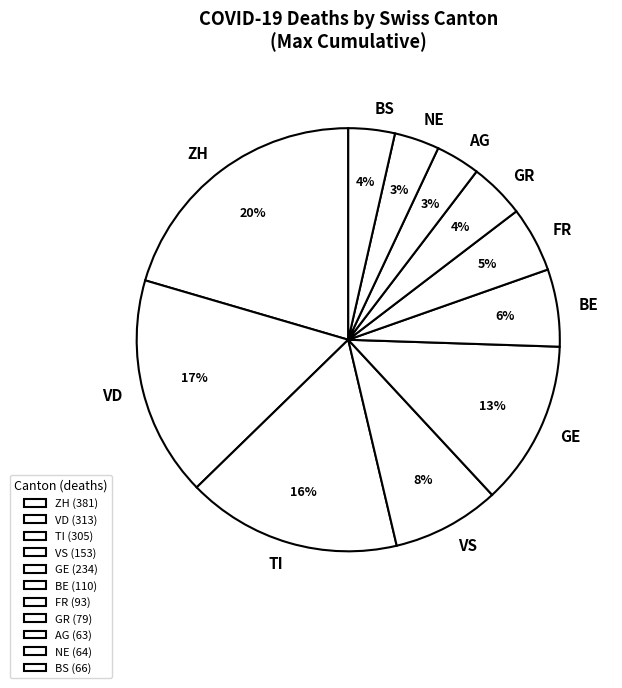

Which has a higher value, FR or TI?

TI